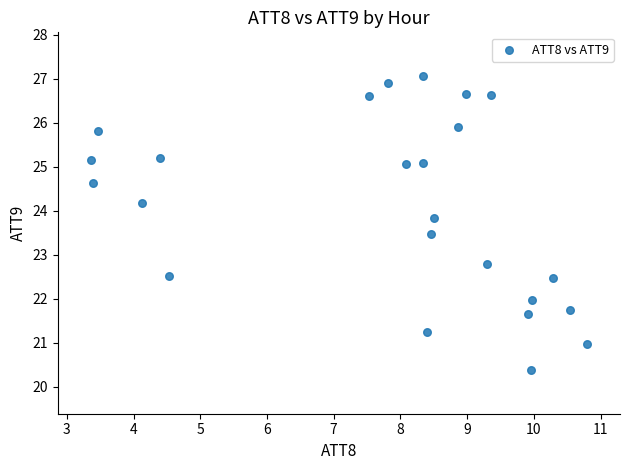

What is the range of X values (max minus min)?

7.4